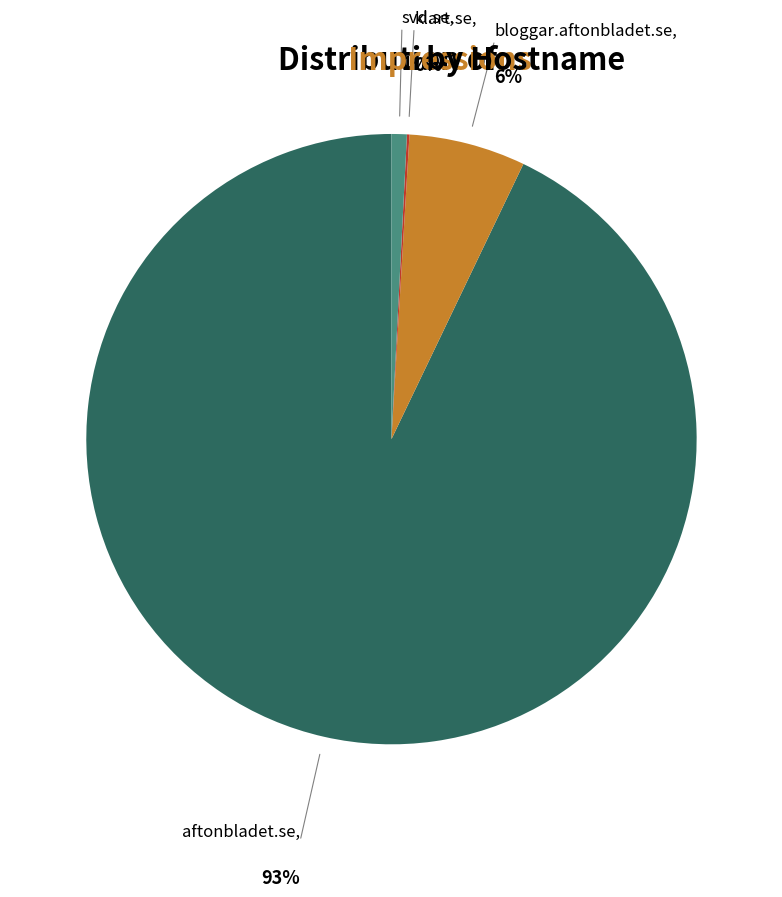

Which slice is the largest?

aftonbladet.se